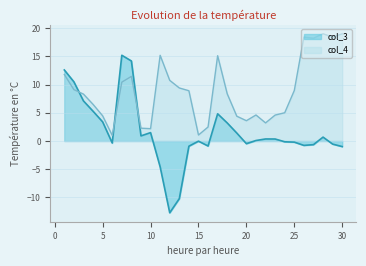

How many distinct data groups are displayed?

2